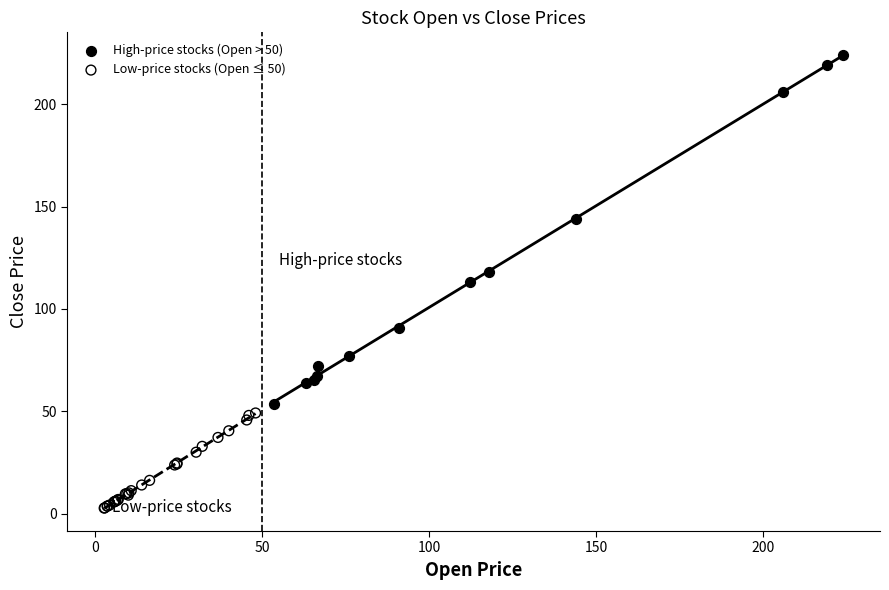

Which series reaches the maximum Y coordinate?

High-price stocks (Open > 50)